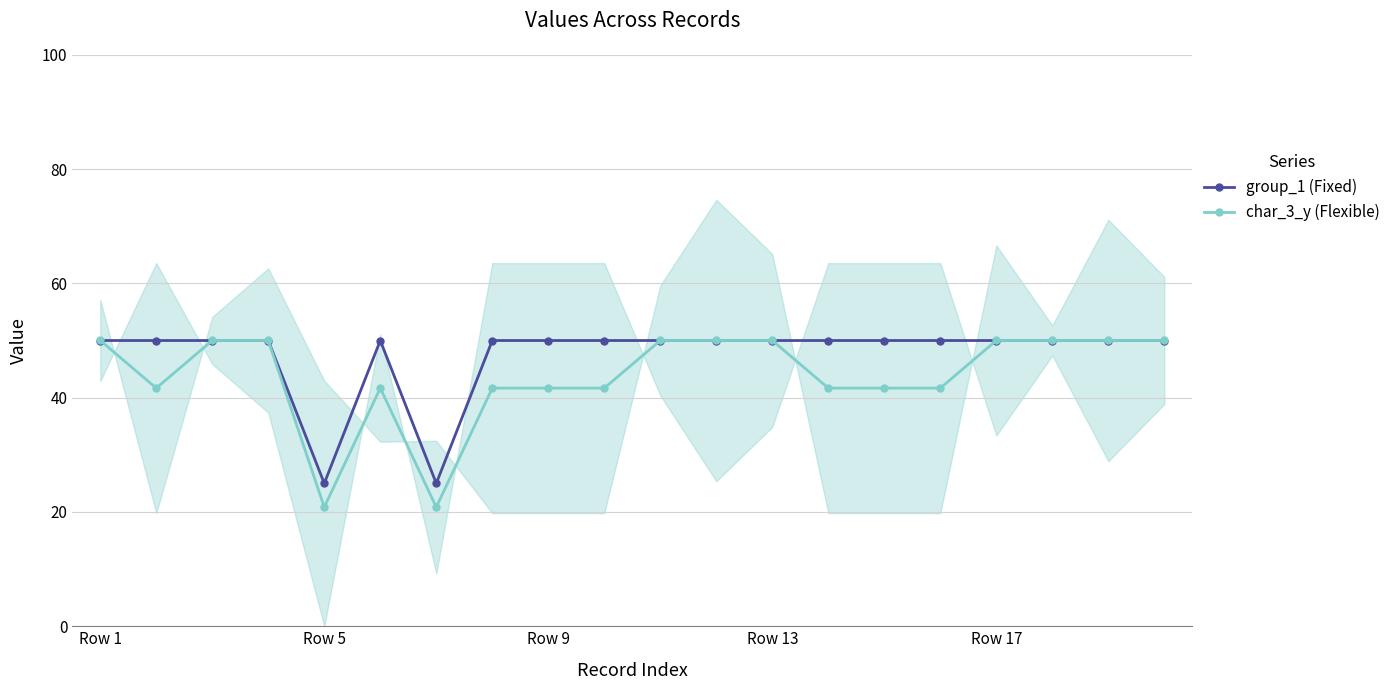

True or false: char_3_y (Flexible) has a value of 50.0 at Row 17.

True